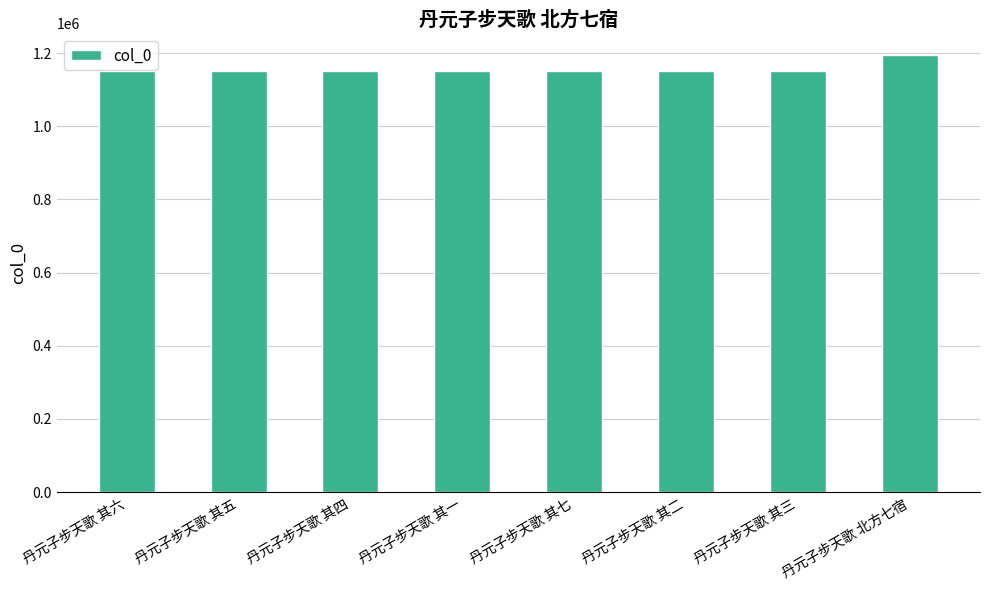

What is the label of the 6th bar from the right?

丹元子步天歌 其四